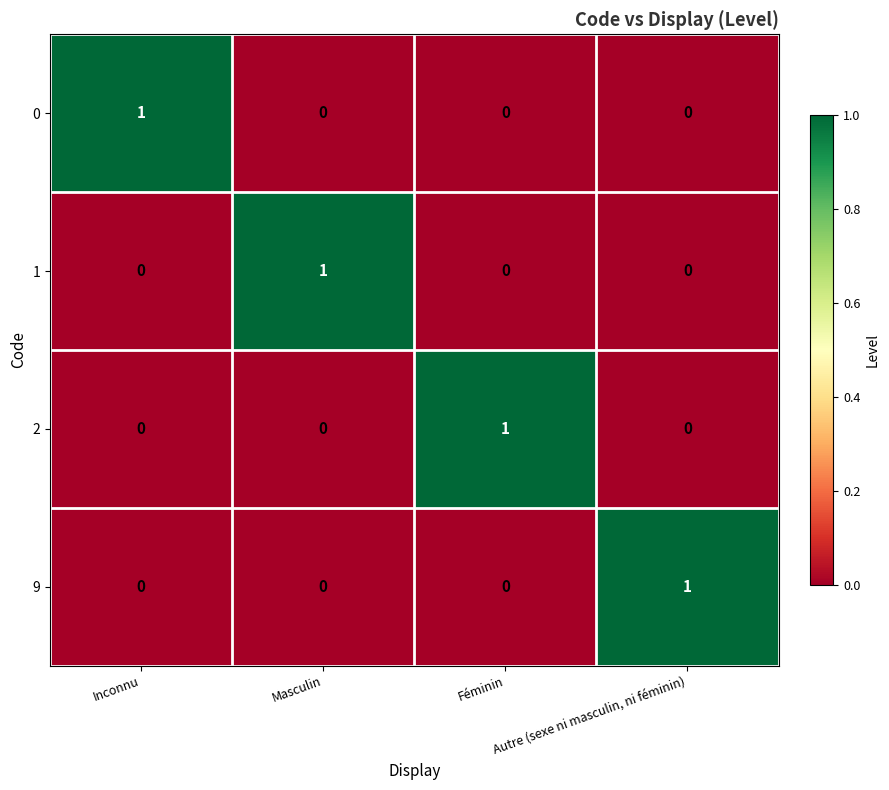

How many values in the 1 series exceed 0?

1